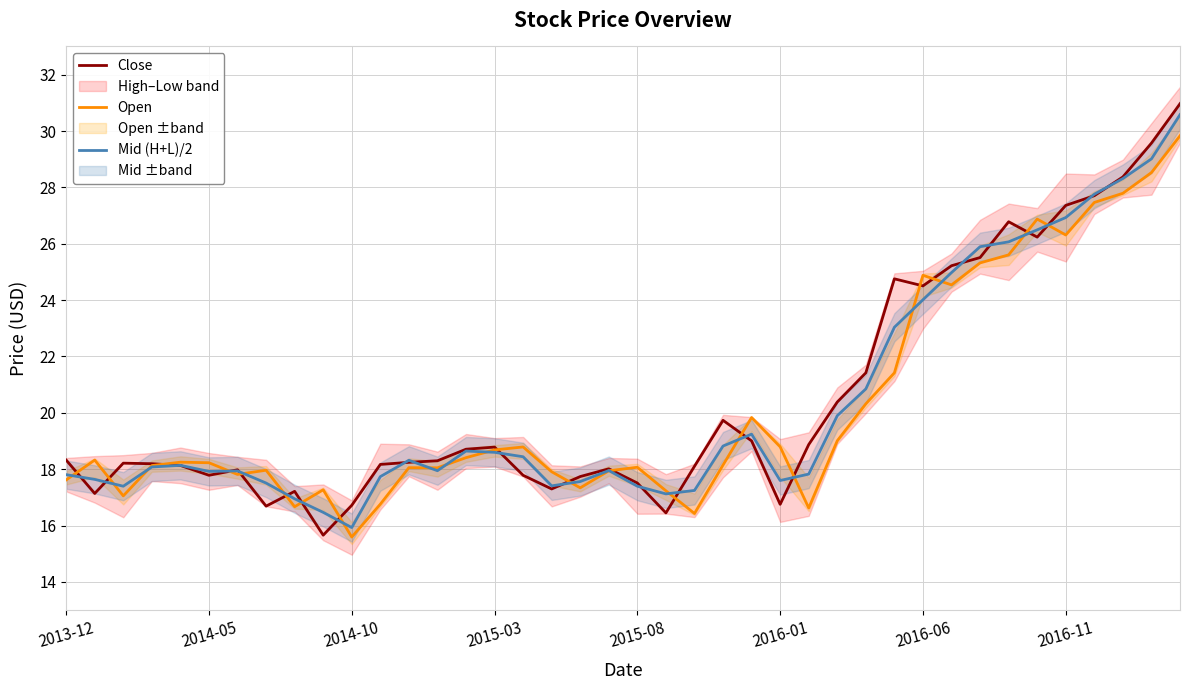

How many interior local peaks does the Mid (H+L)/2 series have?

6